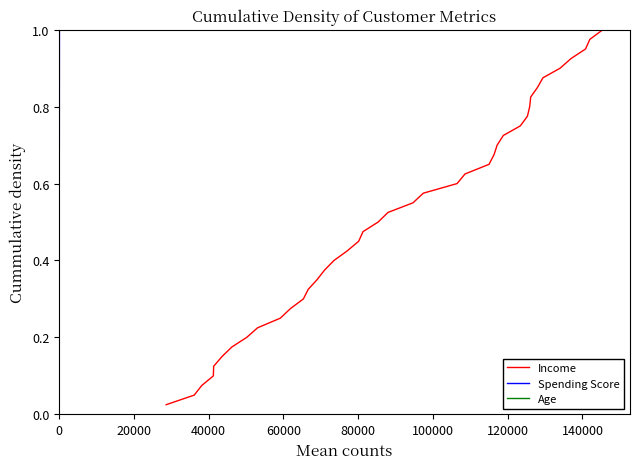

The Income series shows 0.1 at 11. True or false?

False